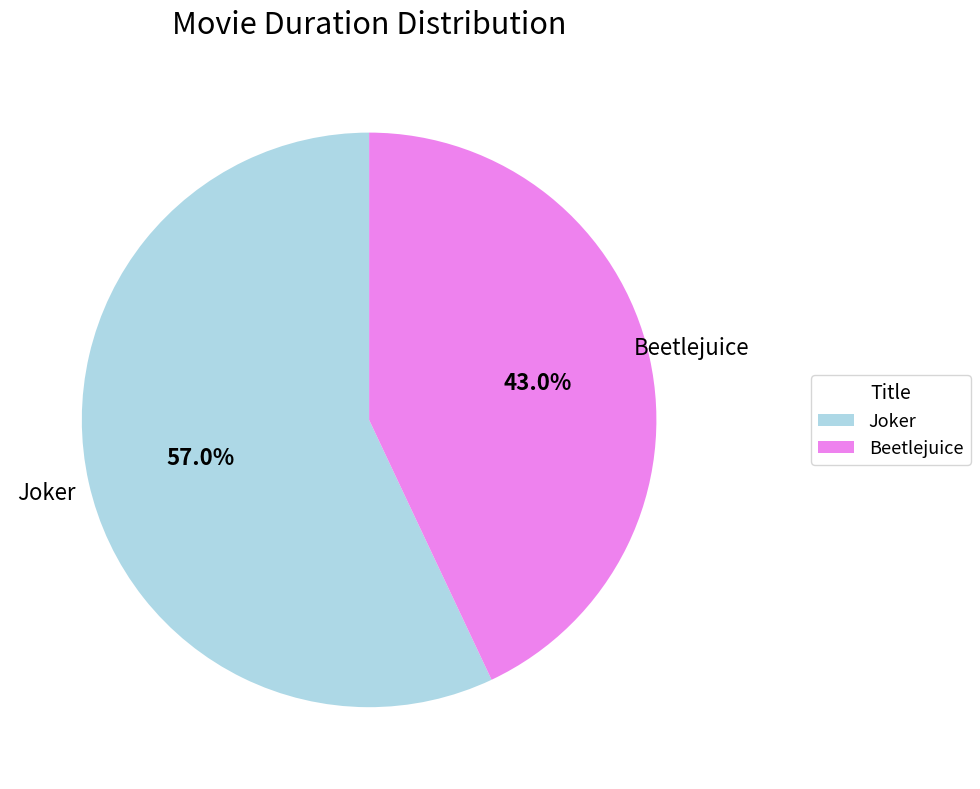

How much of the chart is everything except Beetlejuice?

57.0%